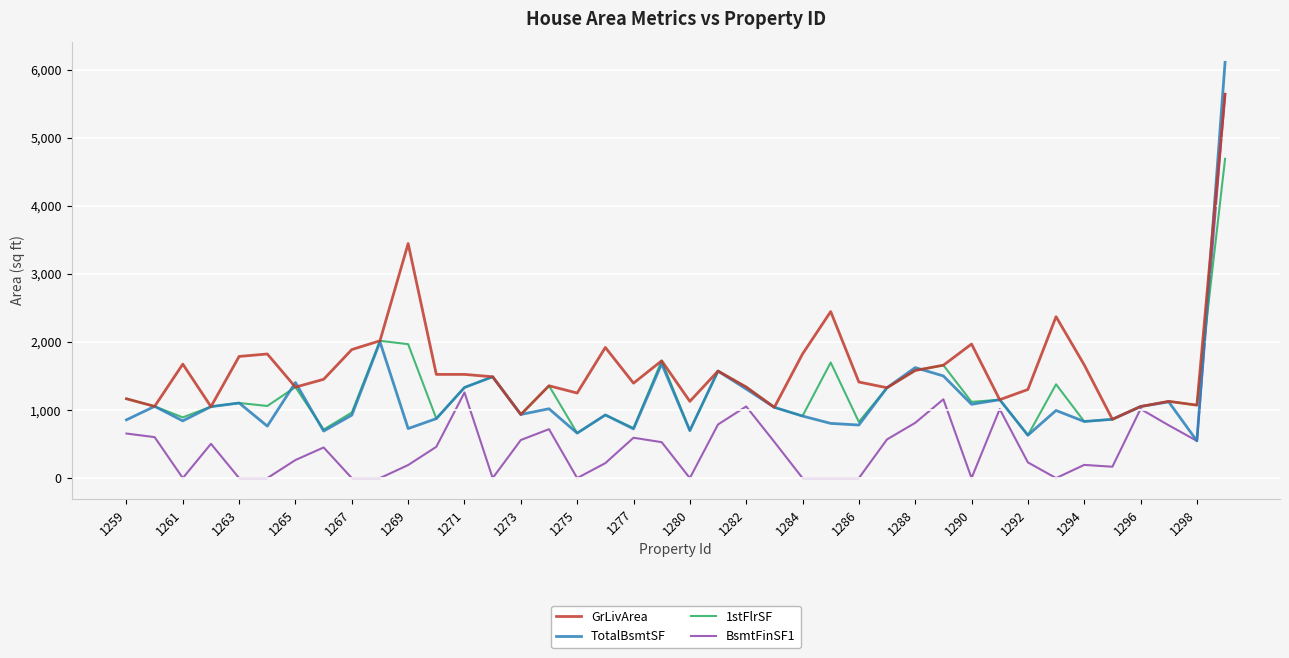

Which series has the largest range (max minus min)?

BsmtFinSF1